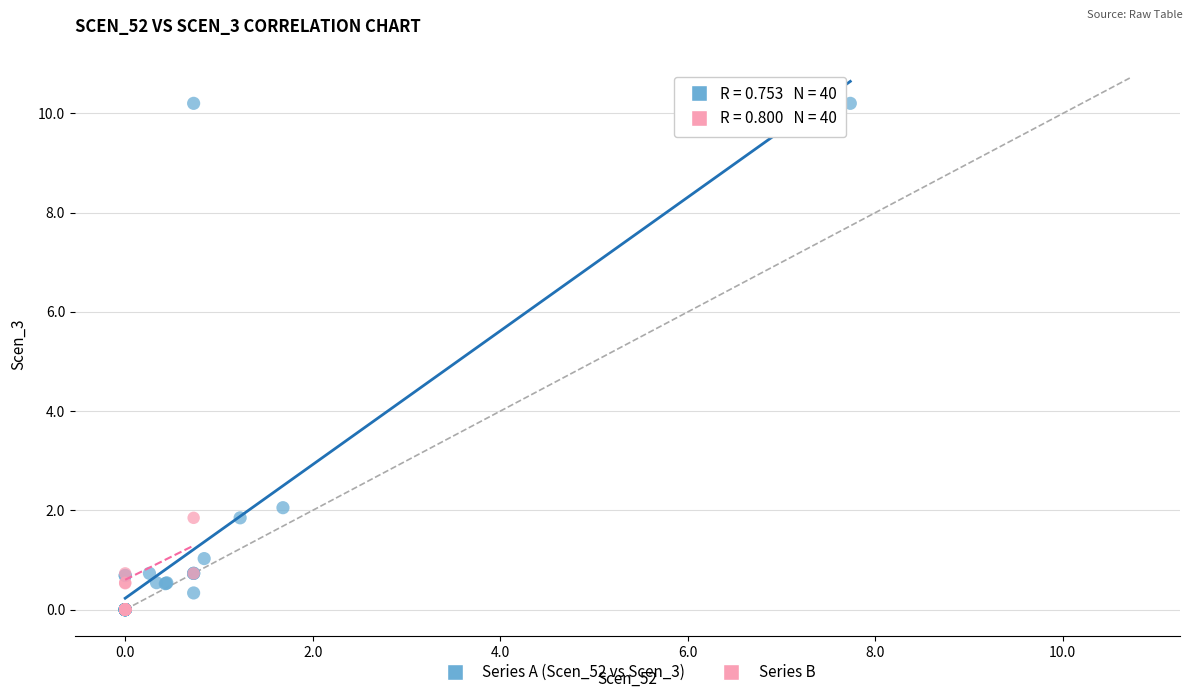

Which series reaches the maximum Y coordinate?

Series A (Scen_52 vs Scen_3)